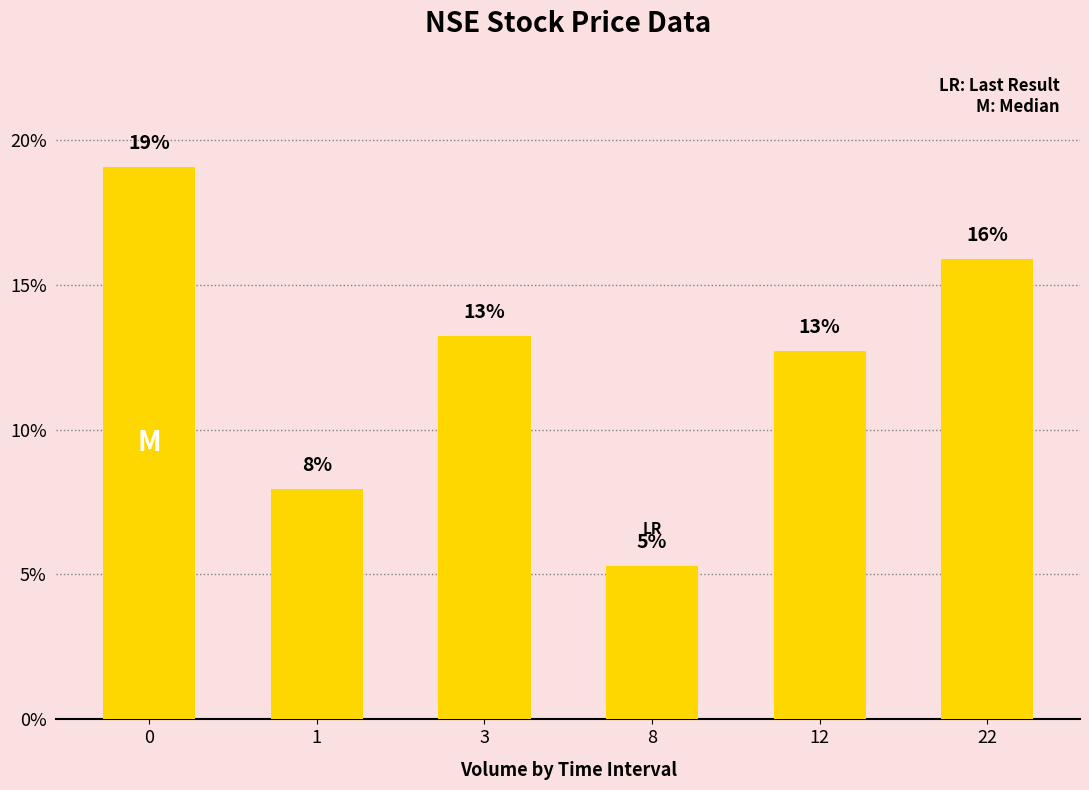

Rank the categories by value from lowest to highest.

8, 1, 12, 3, 22, 0